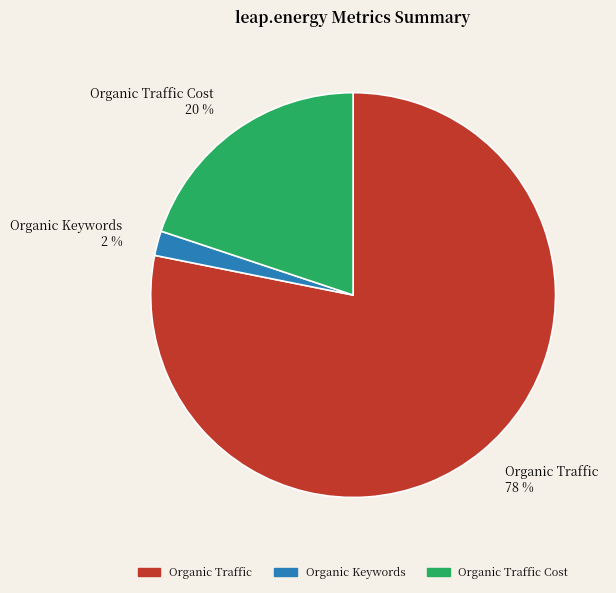

To the nearest percent, what is the difference between the largest and smallest slice percentages?

76%